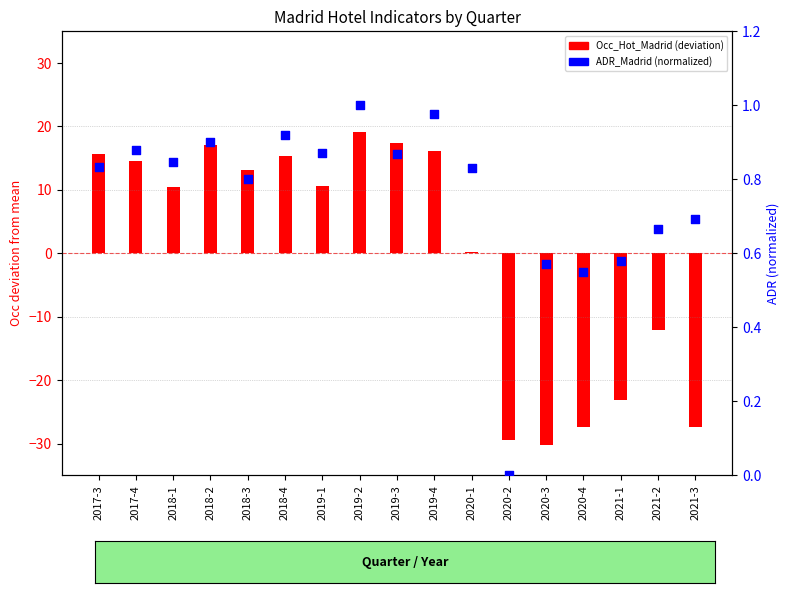

At which category is the sum across all series the highest?

2019-2